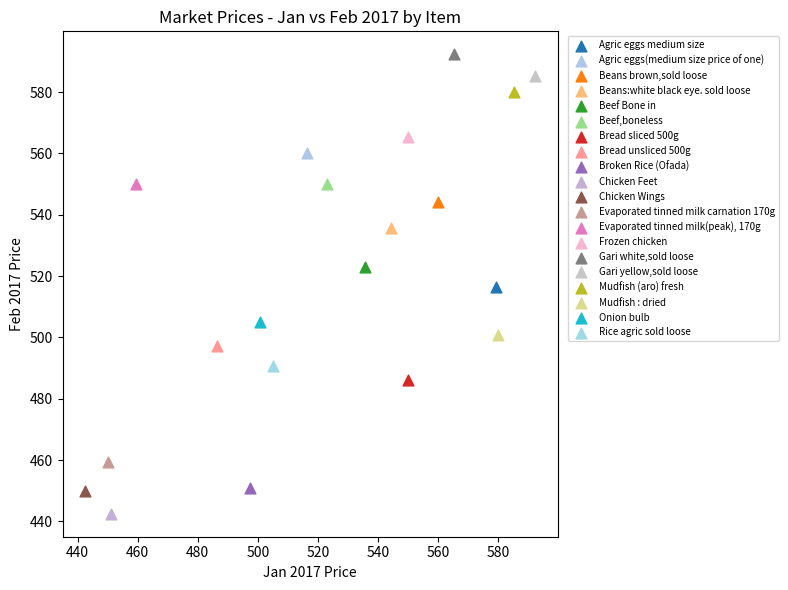

What are all the series names shown in the legend?

Agric eggs medium size, Agric eggs(medium size price of one), Beans brown,sold loose, Beans:white black eye. sold loose, Beef Bone in, Beef,boneless, Bread sliced 500g, Bread unsliced 500g, Broken Rice (Ofada), Chicken Feet, Chicken Wings, Evaporated tinned milk carnation 170g, Evaporated tinned milk(peak), 170g, Frozen chicken, Gari white,sold loose, Gari yellow,sold loose, Mudfish (aro) fresh, Mudfish : dried, Onion bulb, Rice agric sold loose